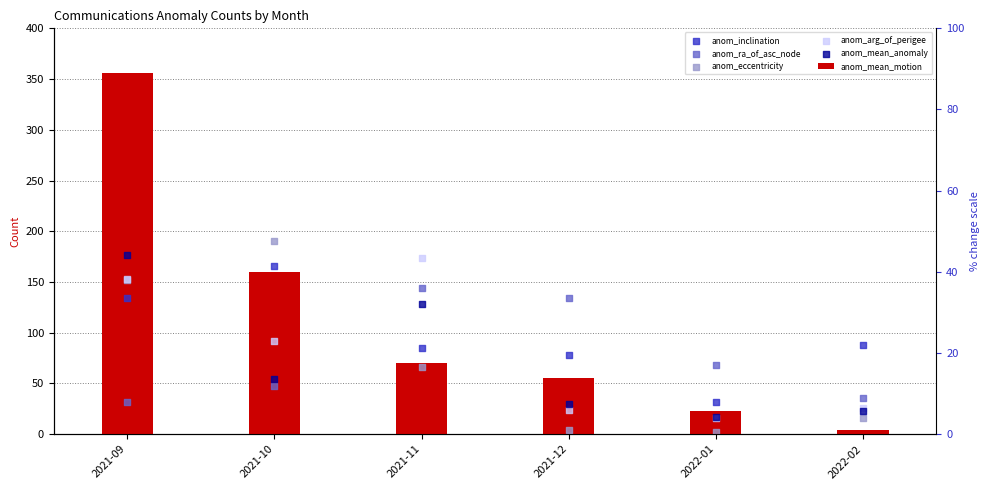

Which series has the largest total across all categories?

anom_mean_motion